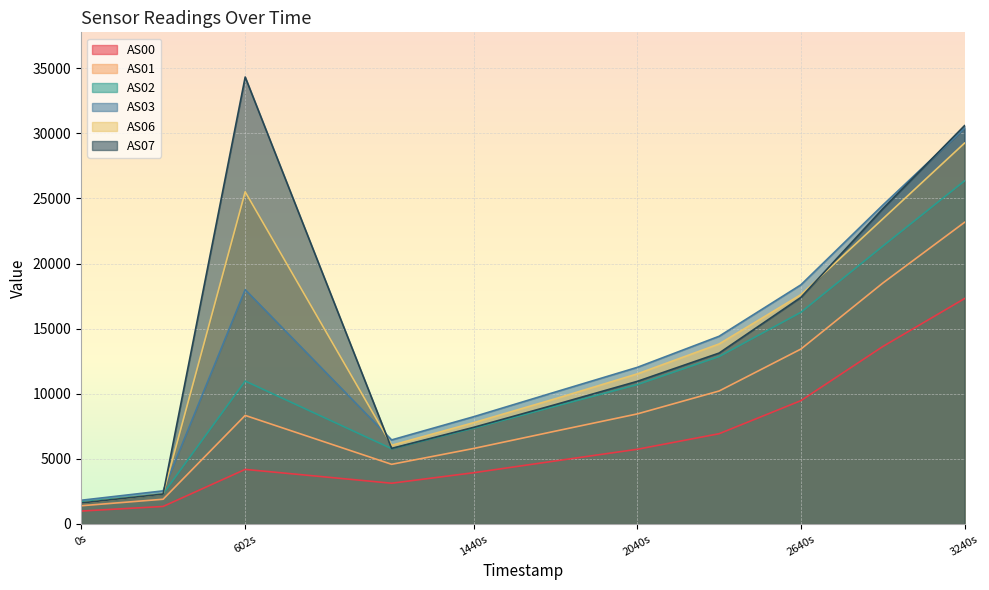

Does the chart display data point markers on the line(s)?

No